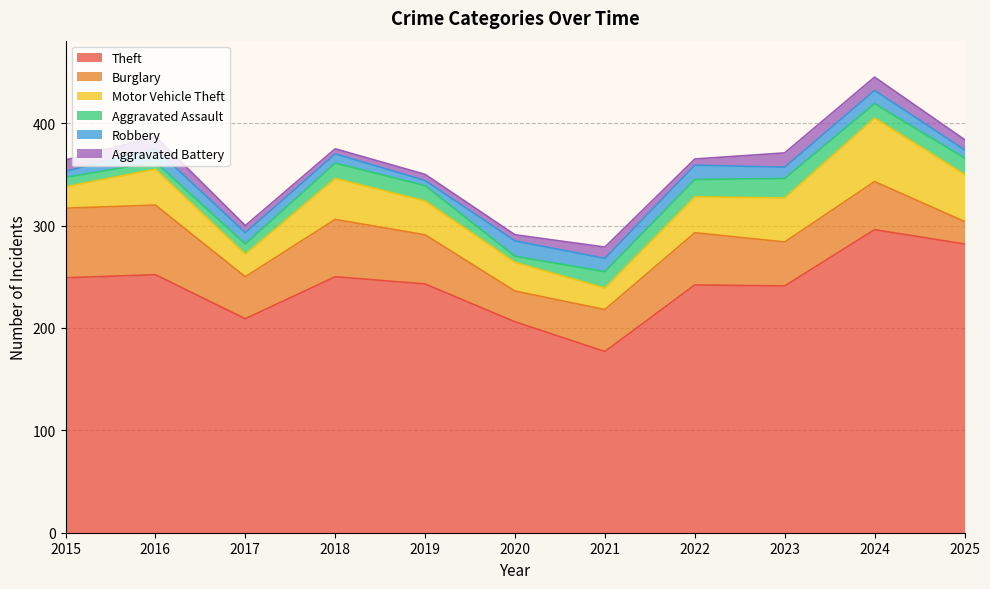

At which category is the sum across all series the highest?

2024